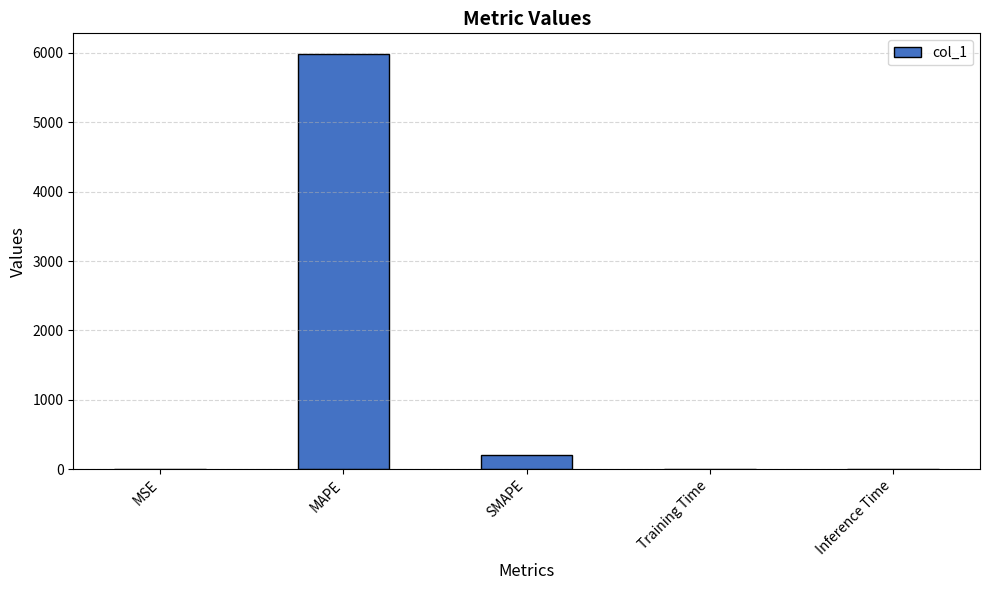

Read the value at MAPE.

5982.1